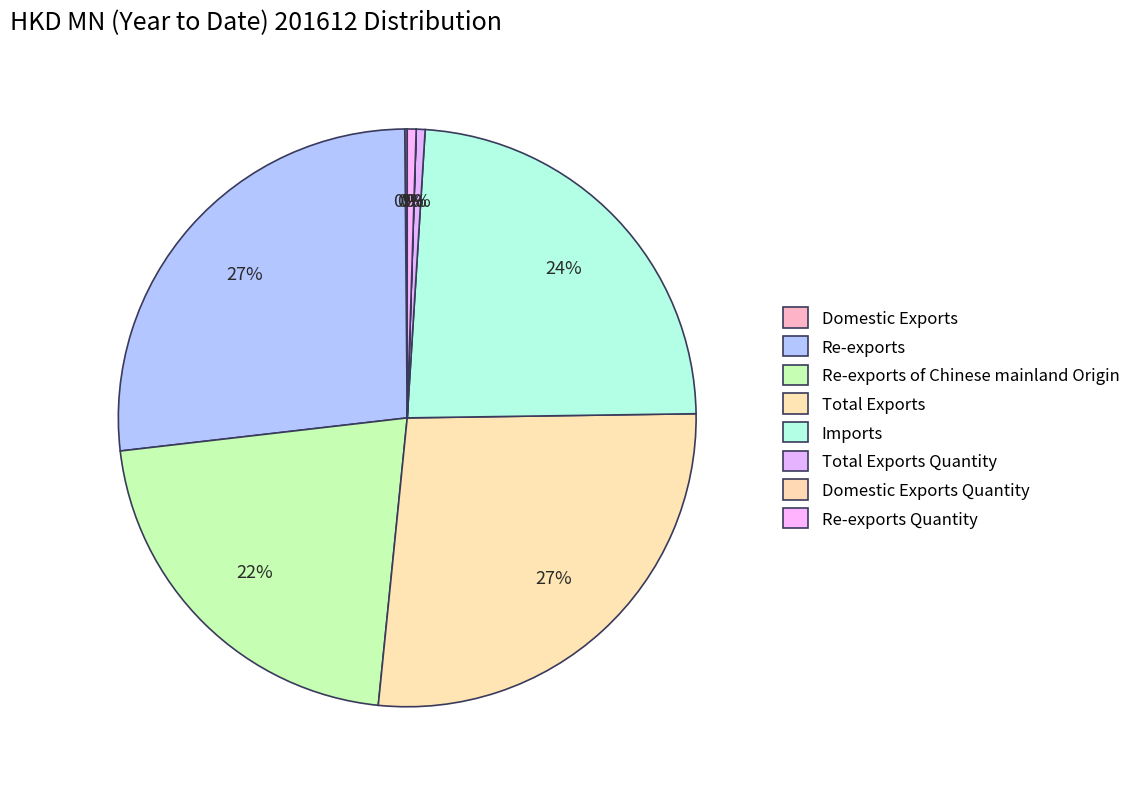

To the nearest percent, what is the difference between the largest and smallest slice percentages?

27%